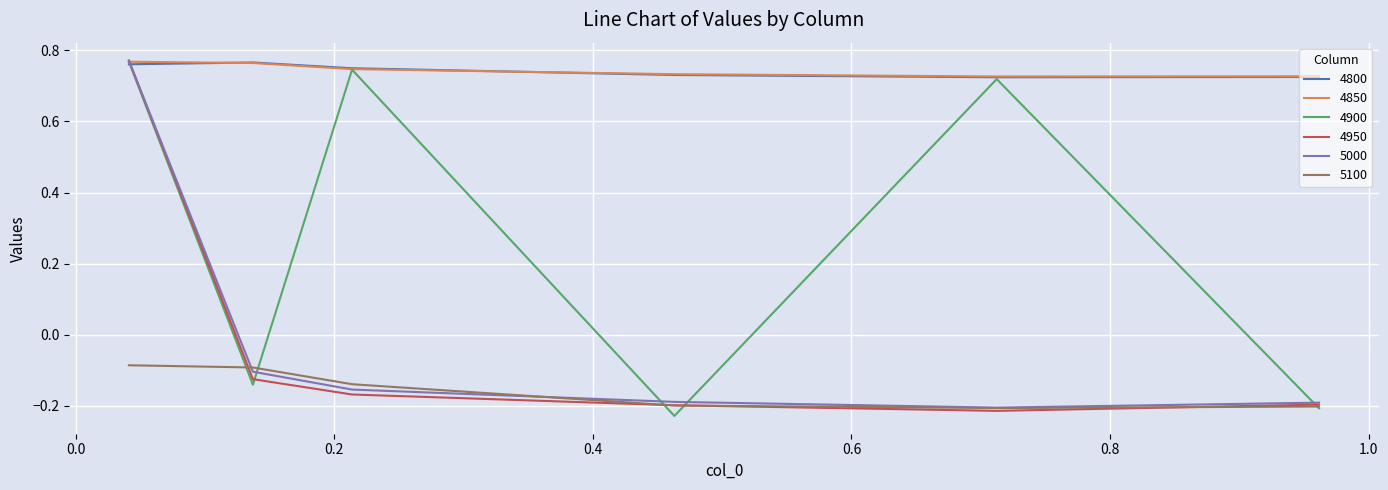

What are all the series names shown in the legend?

4800, 4850, 4900, 4950, 5000, 5100